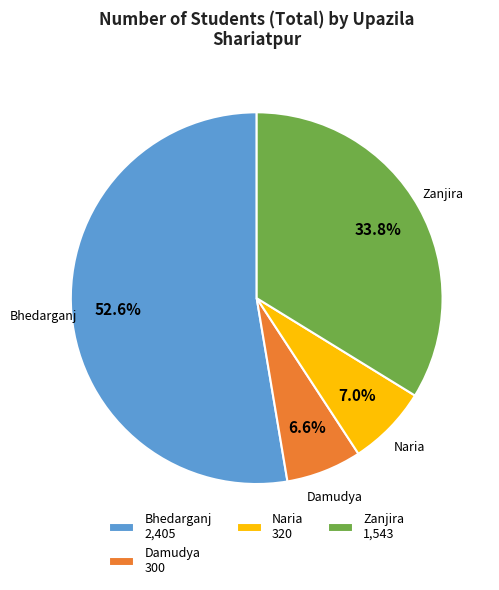

Count the number of slices in the pie.

4